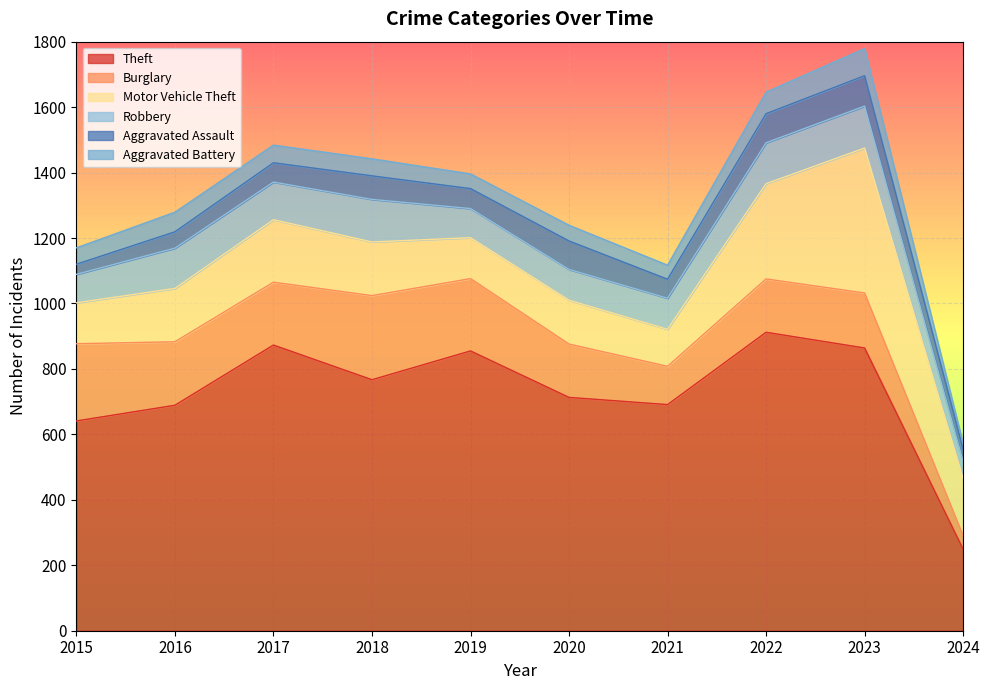

At which label is Burglary closest to 149?

2020